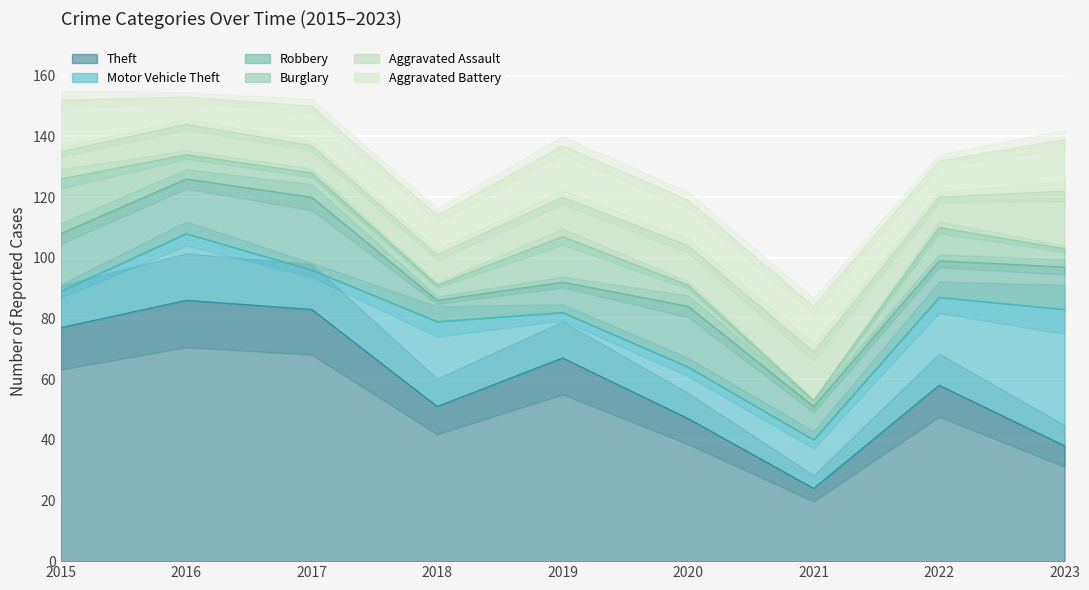

What is the value of the Aggravated Assault point at the 4th from the left?

10